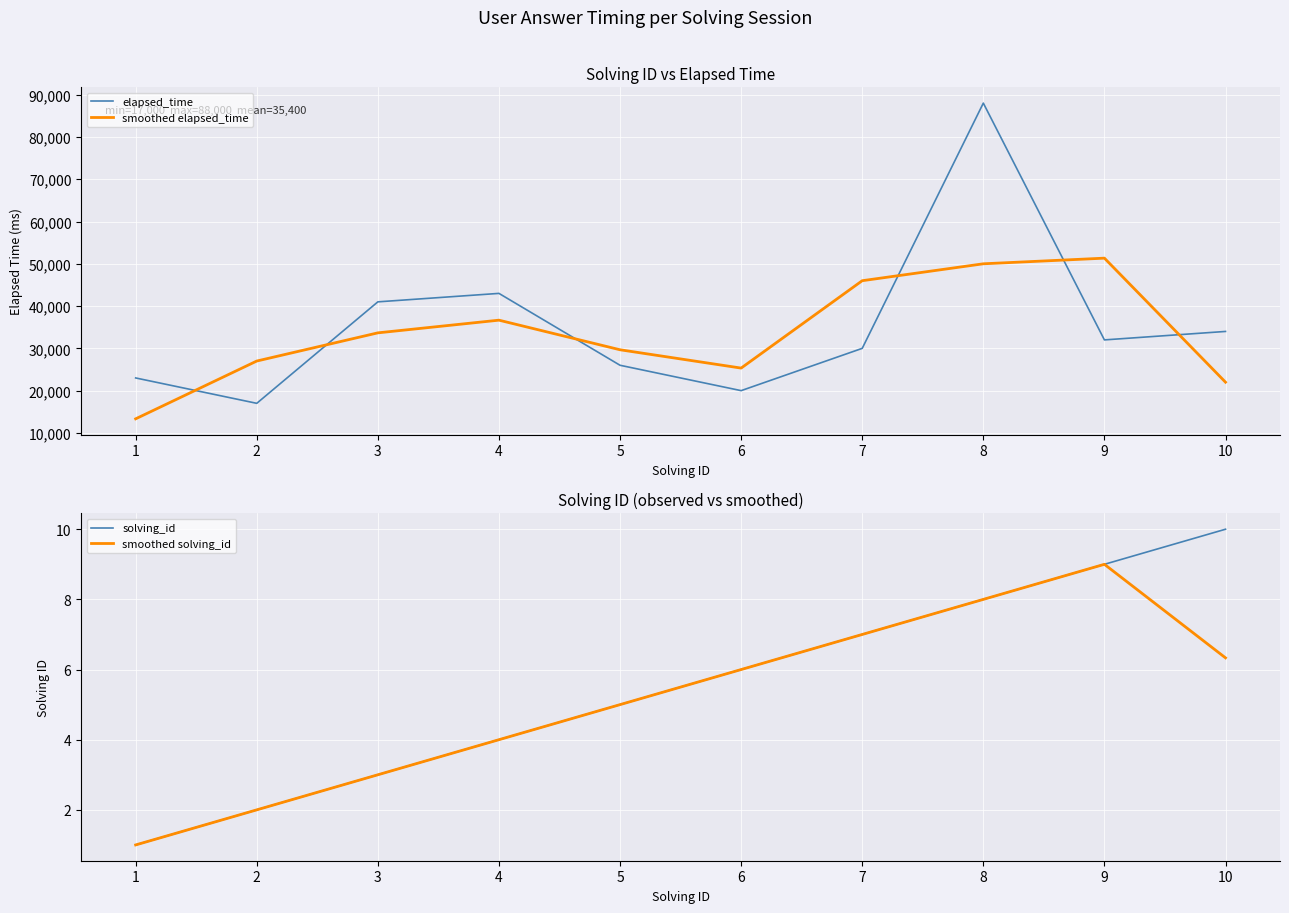

What is the minimum value for smoothed elapsed_time?

13333.3